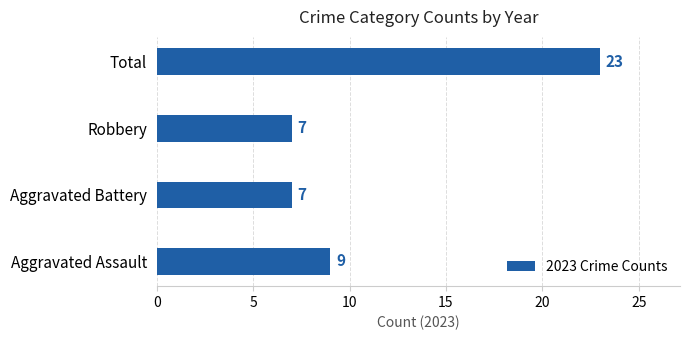

What is the average value?

12